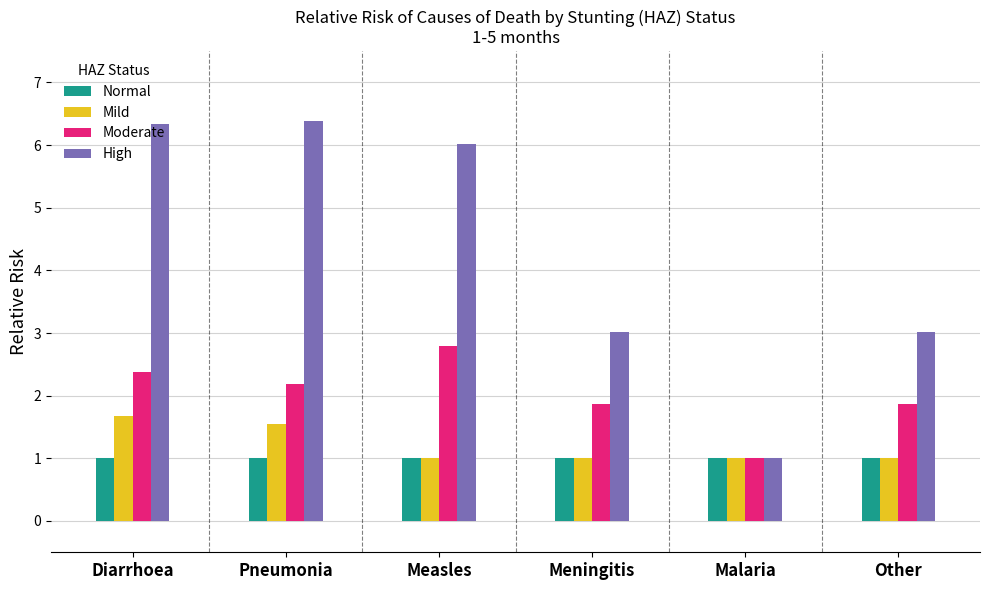

True or false: Mild has a value of 1.1 at Pneumonia.

False